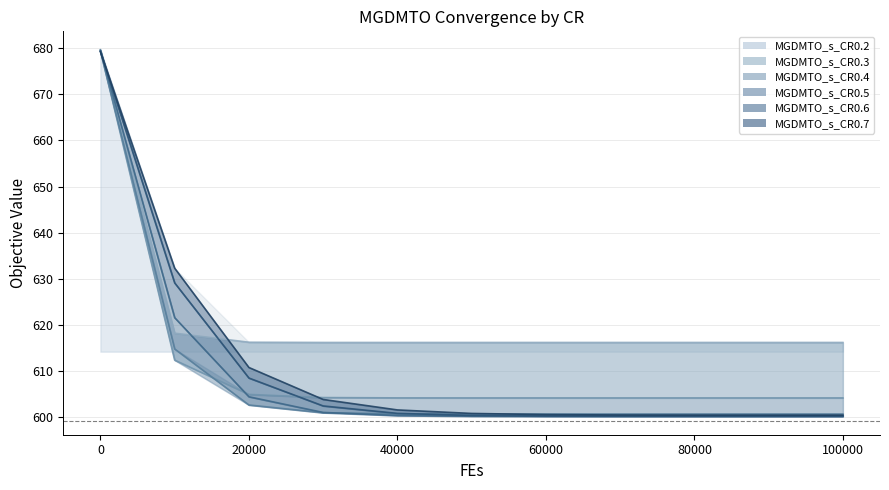

What is the value of the MGDMTO_s_CR0.5 point at the 5th from the left?

600.3